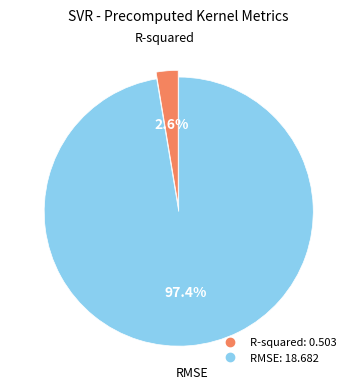

Rank the categories by value from highest to lowest.

RMSE, R-squared